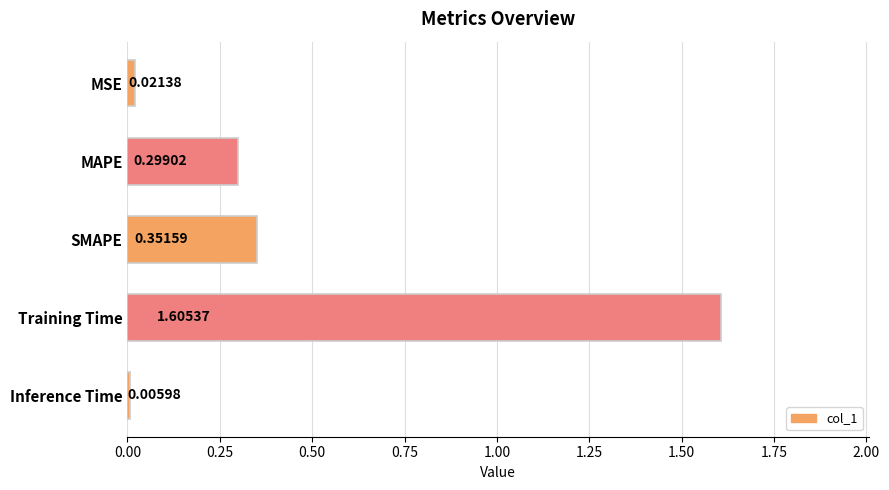

What is the sum of all values?

2.3